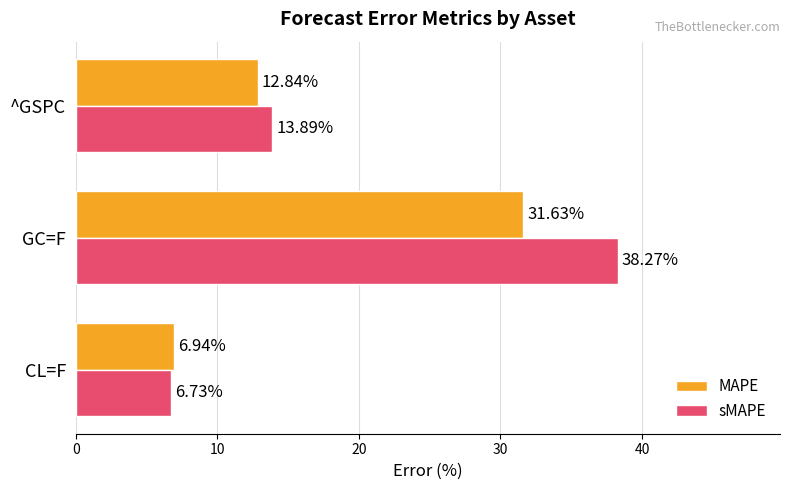

What is the difference between the maximum and minimum values in the sMAPE series?

31.5